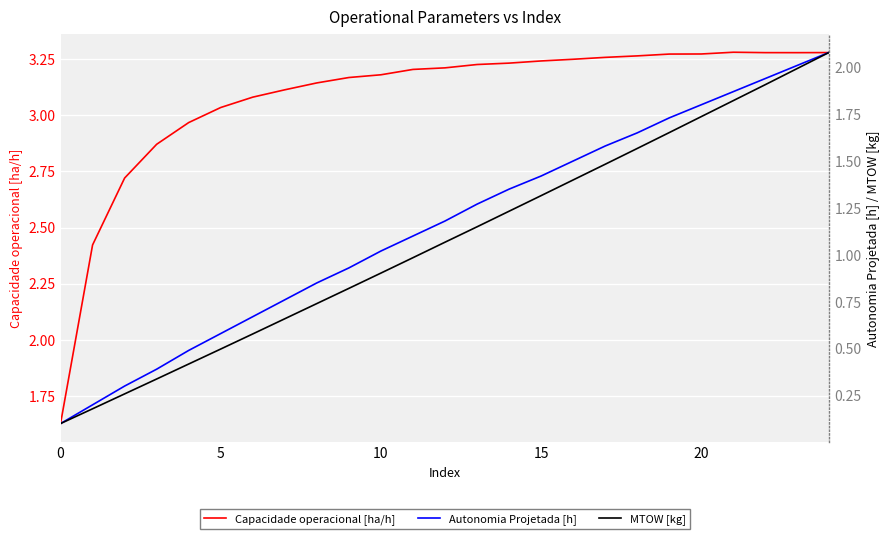

True or false: Capacidade operacional [ha/h] and MTOW [kg] cross at least once.

False